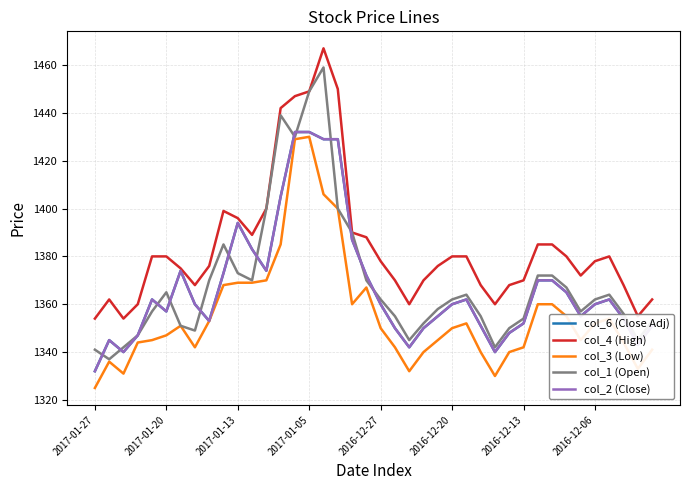

What is the smallest value displayed?

1325